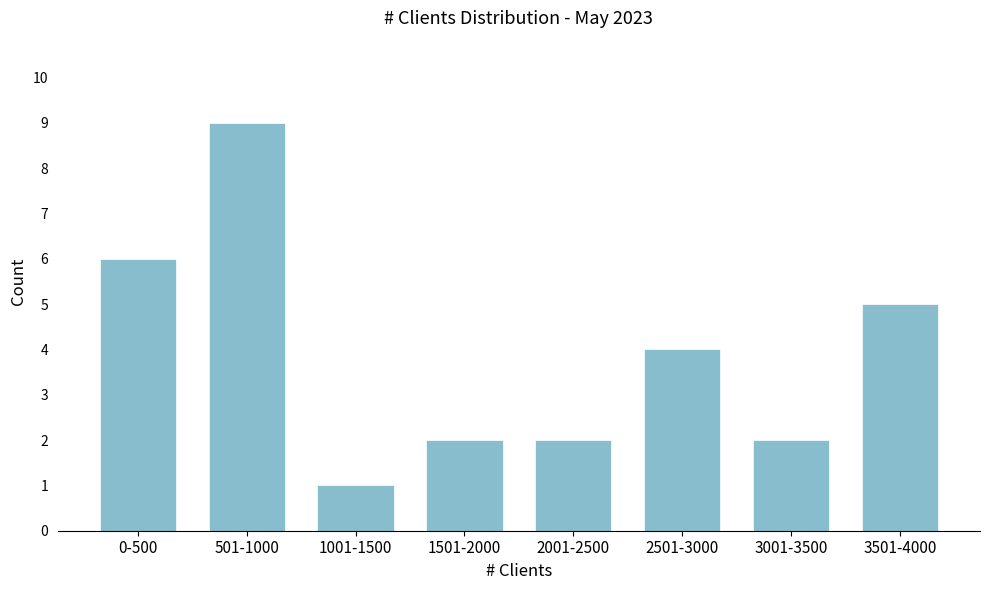

Reading left to right, extract all data points from this chart.

6	9	1	2	2	4	2	5